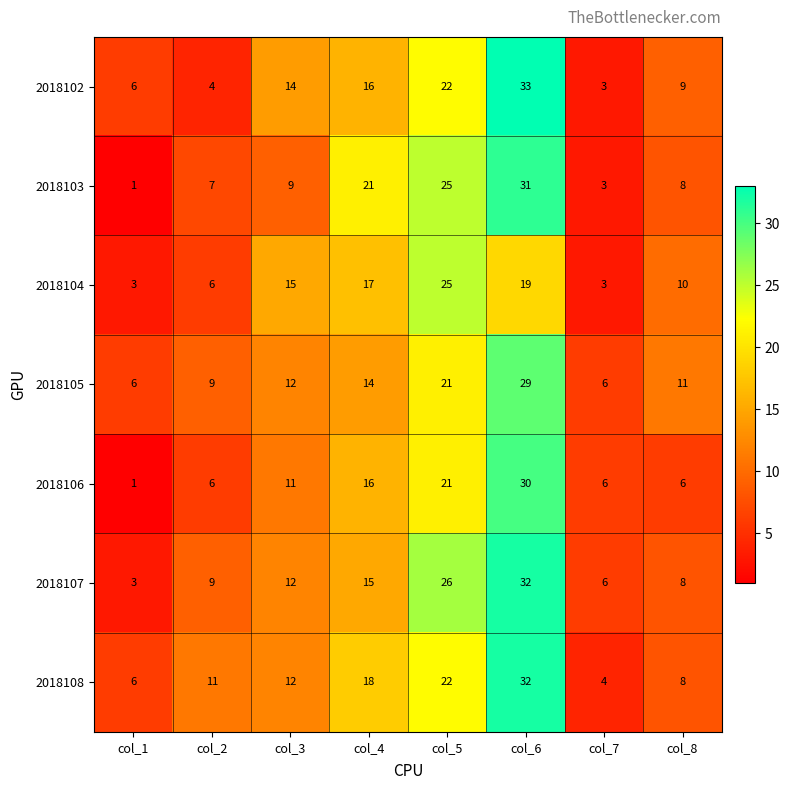

What is the spread (max minus min) of values at col_5?

5